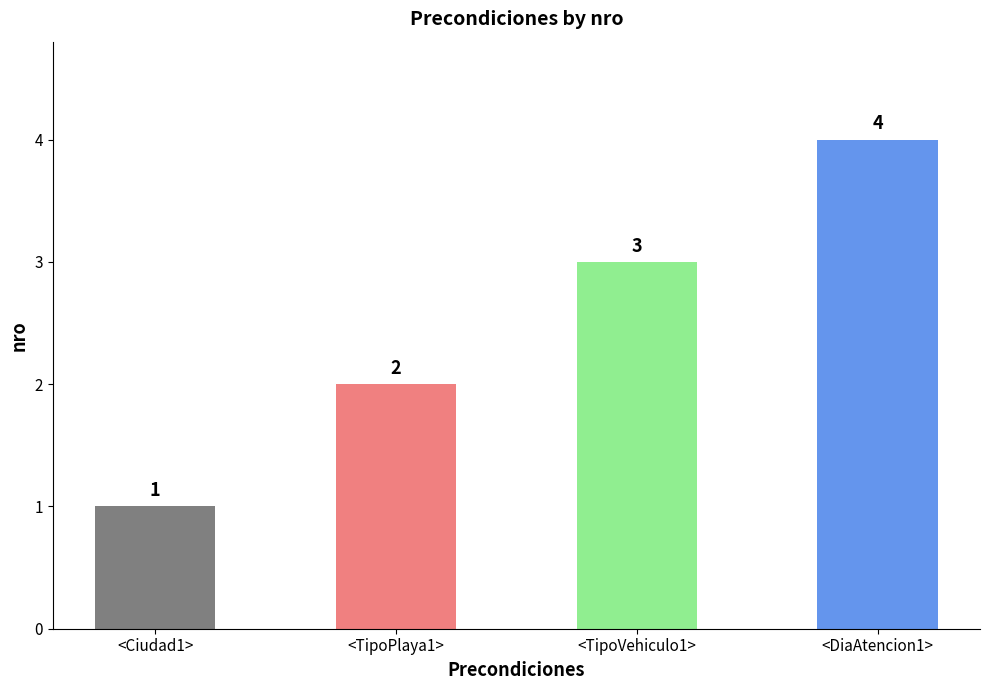

The chart shows a value of 1 at <Ciudad1>. True or false?

True